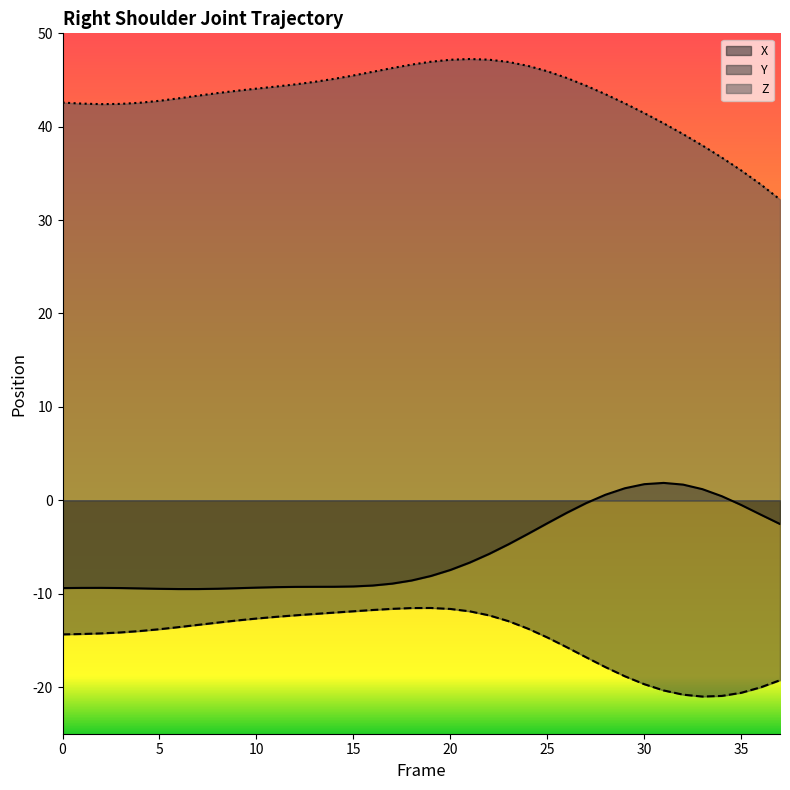

What is the total value across all series at 17?

25.7